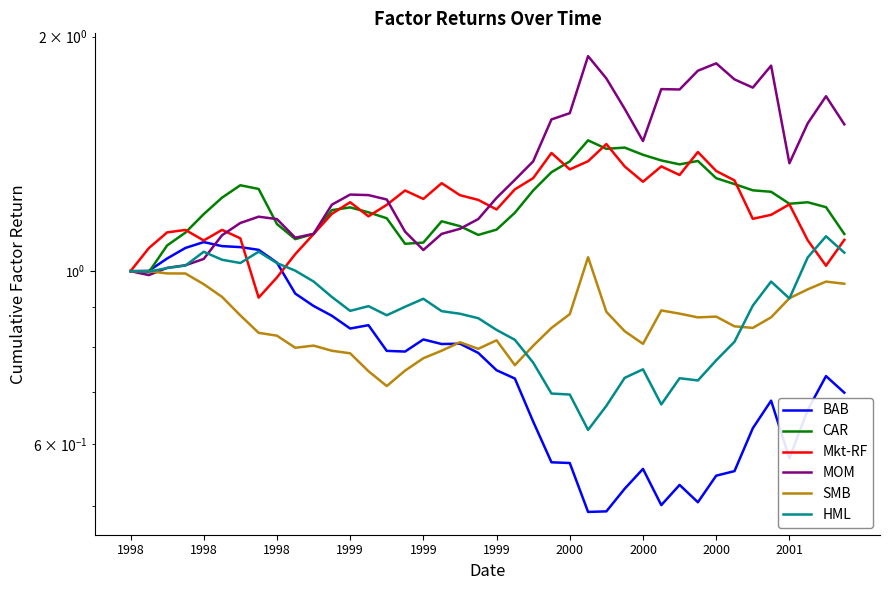

Is the value of SMB at 26 greater than the value of BAB at 20?

Yes